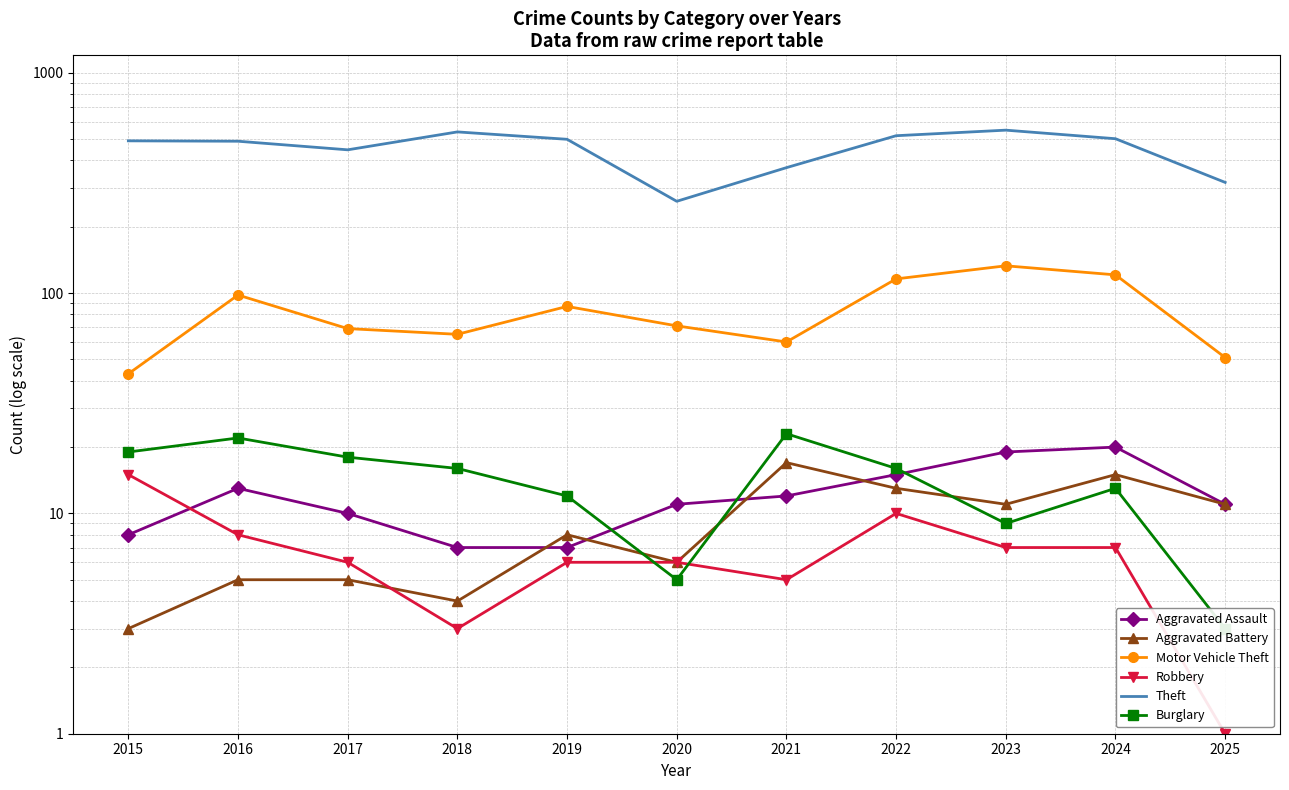

How many lines are shown in the chart?

6